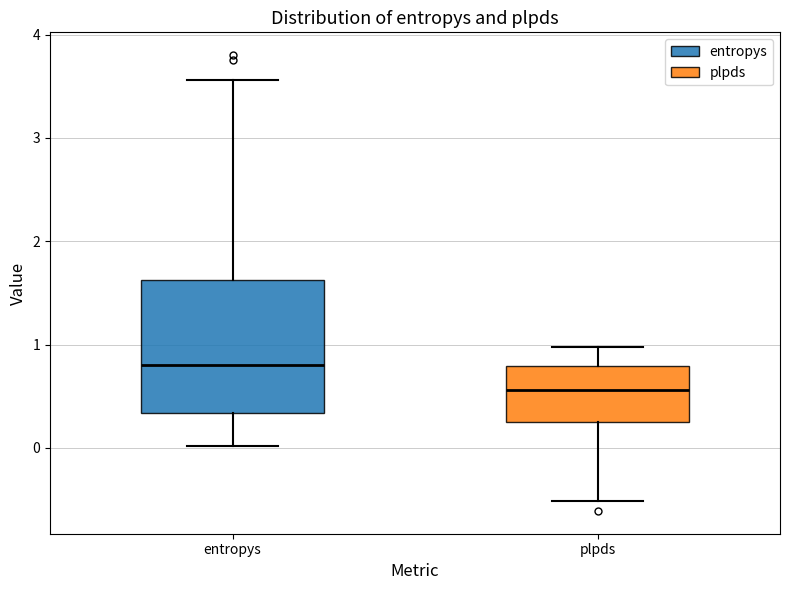

Where does the lower whisker of the box for plpds end on the y-axis? The values are not printed on the chart, so give them approximately, as read against the axis.

-0.5